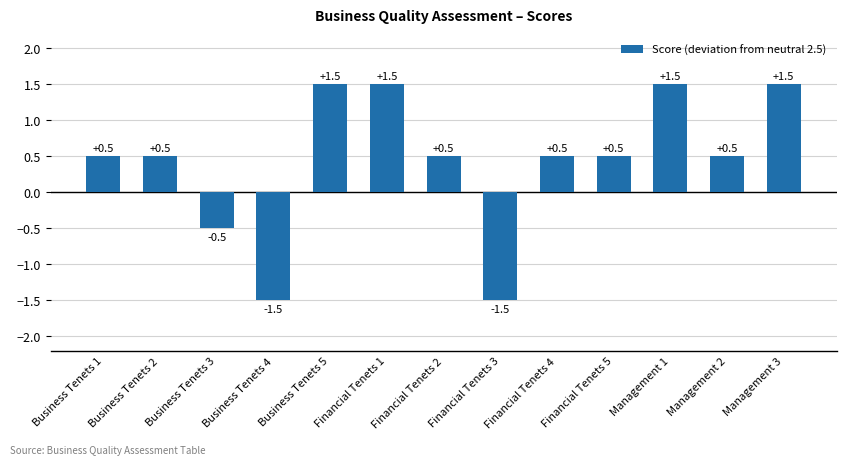

Are the bars horizontal?

No